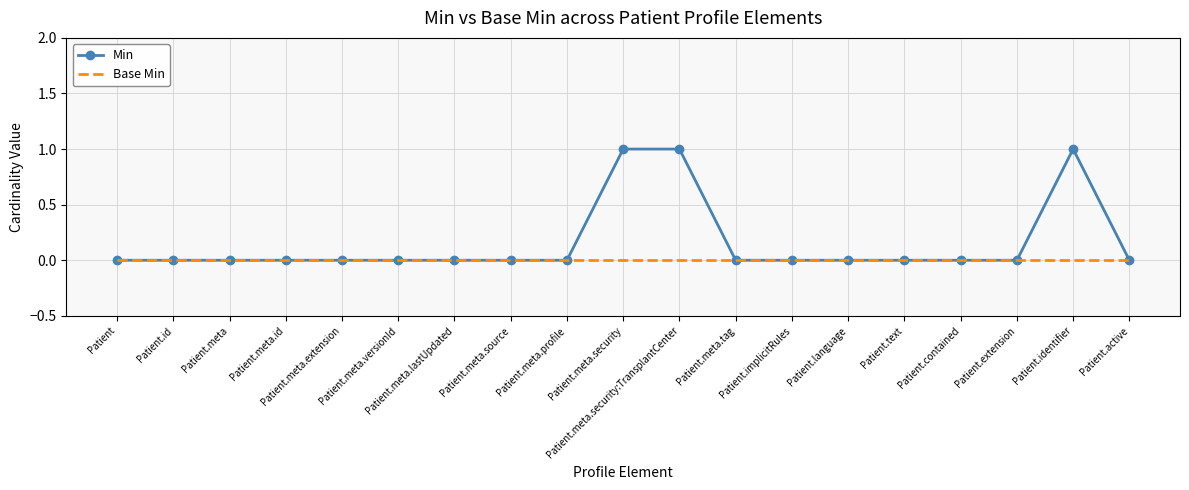

Which series has the widest spread of values?

Min